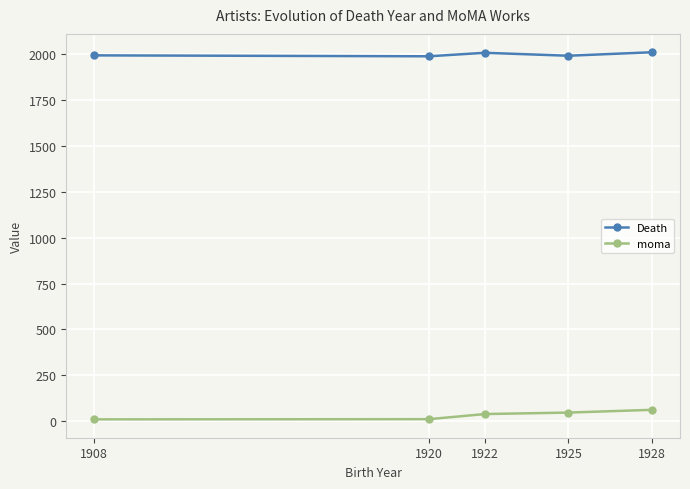

What is the spread (max minus min) of values at 1928?

1949